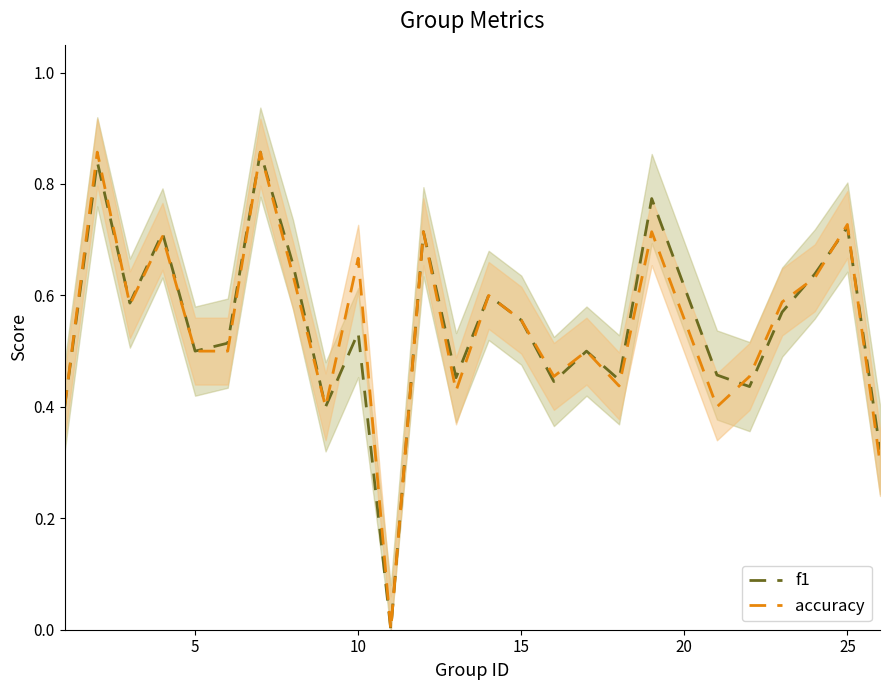

The value of f1 at 15 is 0.2. True or false?

False